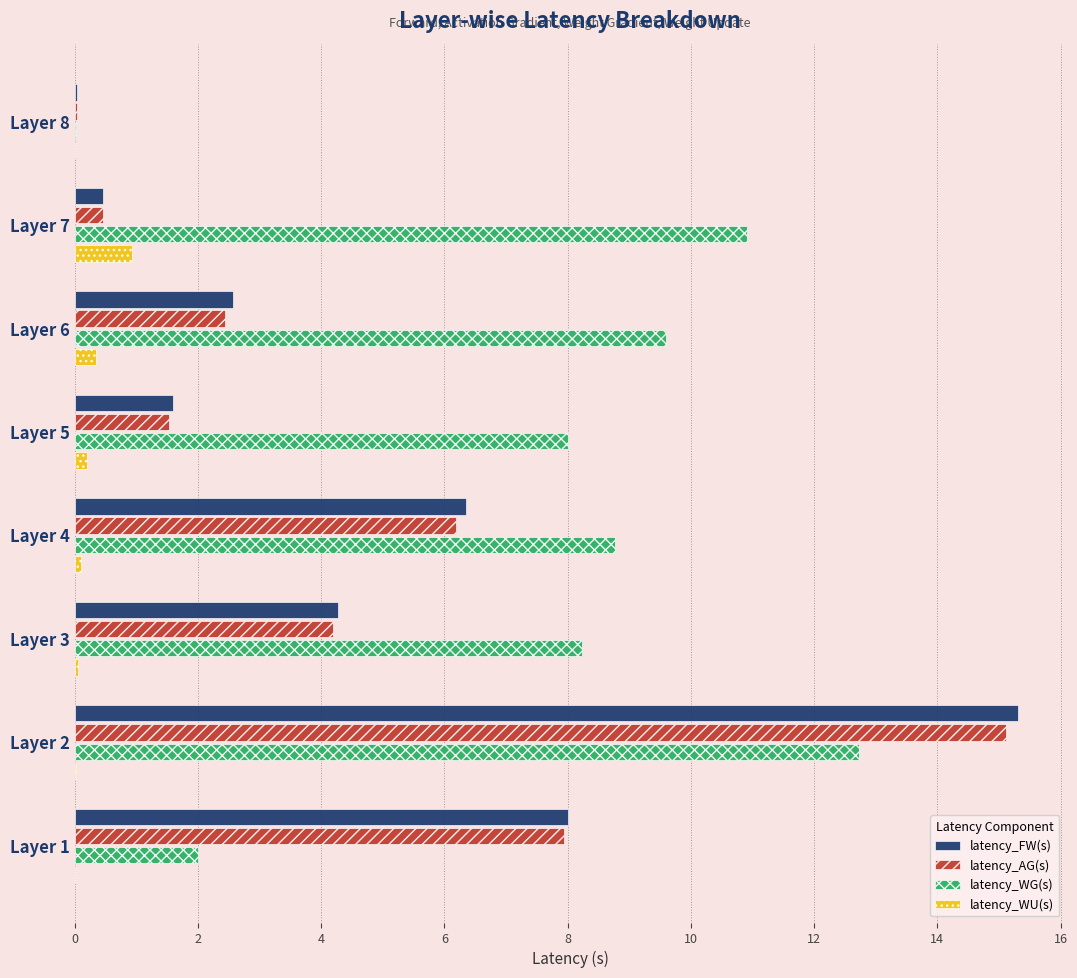

The latency_AG(s) series shows 4.2 at Layer 3. True or false?

True